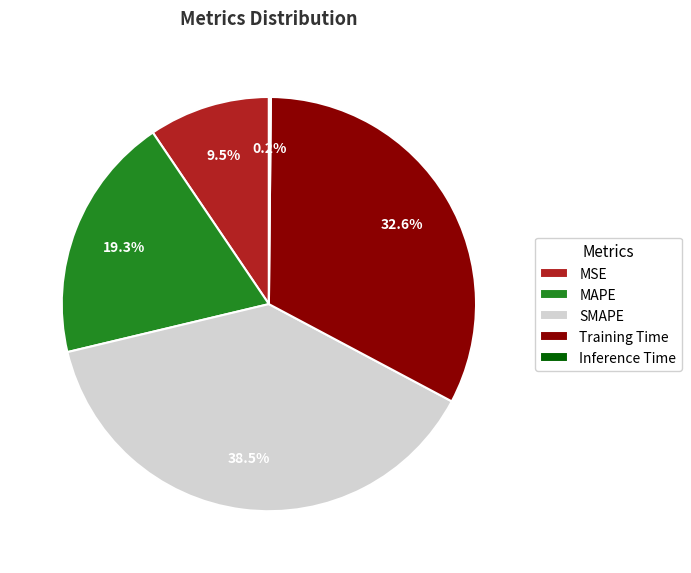

Which slice is the largest?

SMAPE